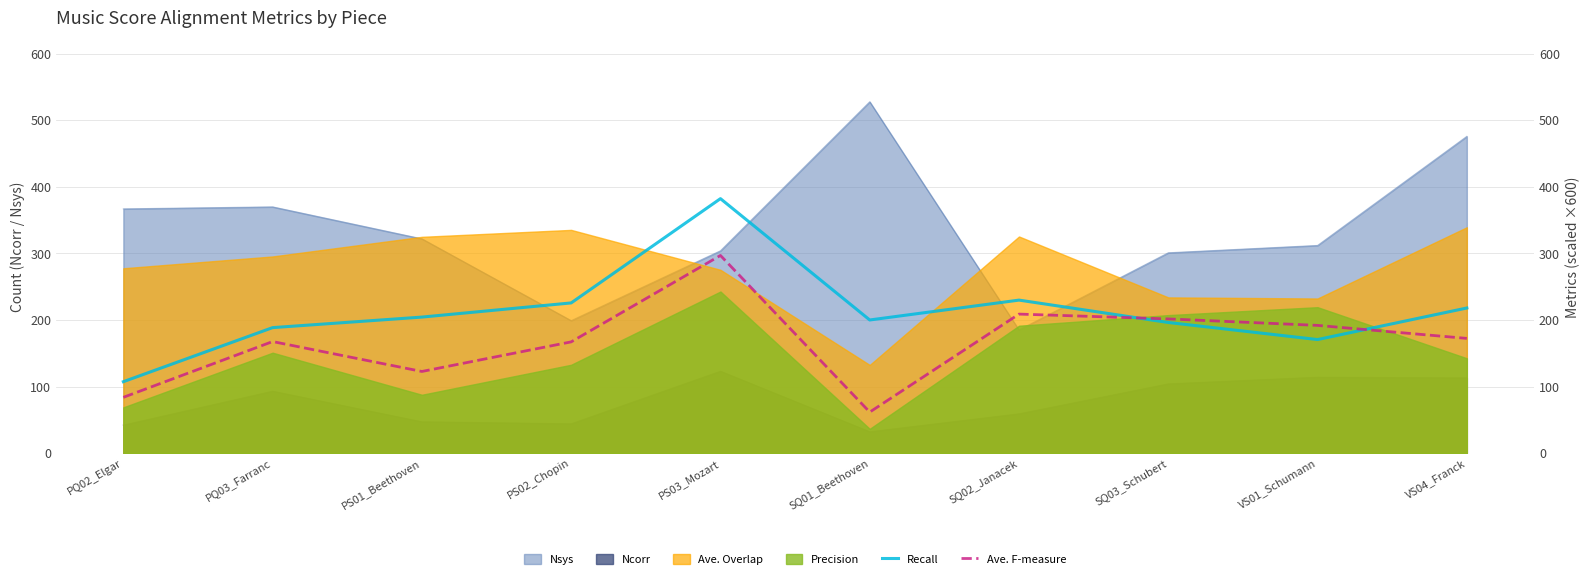

How many lines are shown in the chart?

2